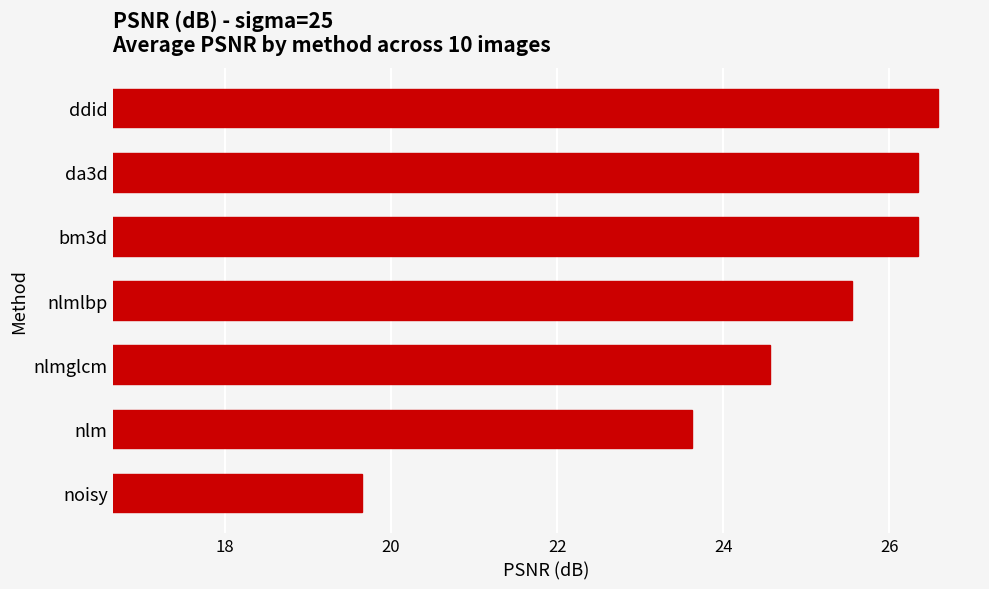

At which label is the value closest to 23?

nlm